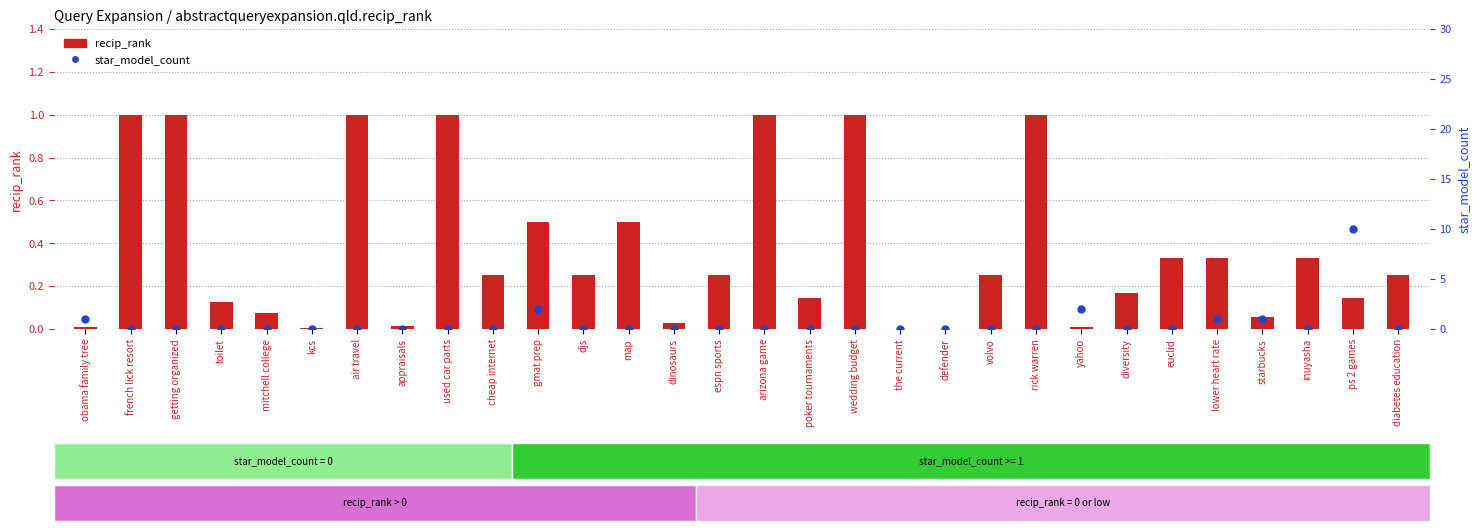

At how many categories does at least one series exceed 2?

1